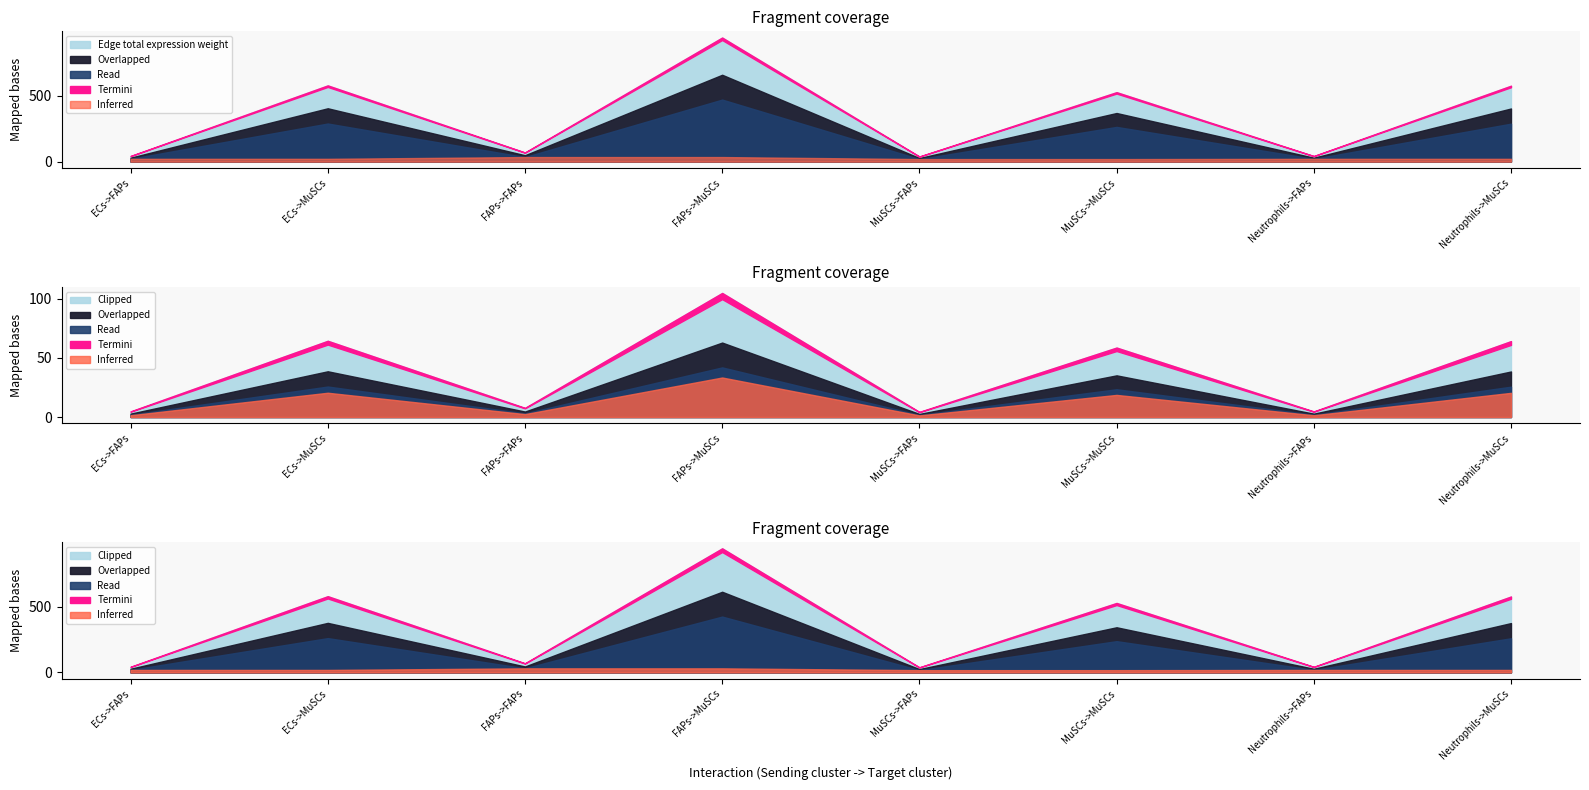

What position from the left is Neutrophils->FAPs?

7